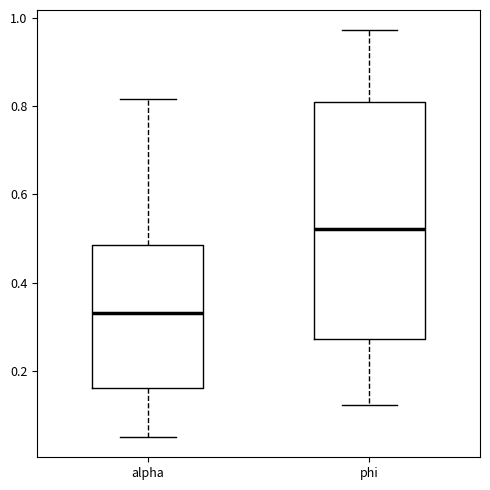

Reading left to right, read every box against the y-axis: the position of its median line, the range the box covers, and the ends of its whiskers. The values are not printed on the chart, so give them approximately, as read against the axis.

alpha: median 0.34, box 0.16 to 0.48, whiskers 0.06 to 0.82
phi: median 0.52, box 0.28 to 0.80, whiskers 0.12 to 0.98